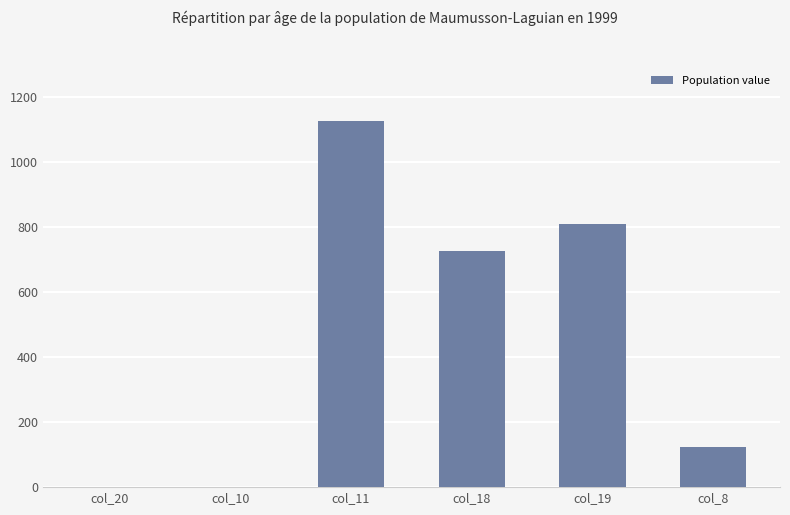

How many categories are shown in the chart?

6